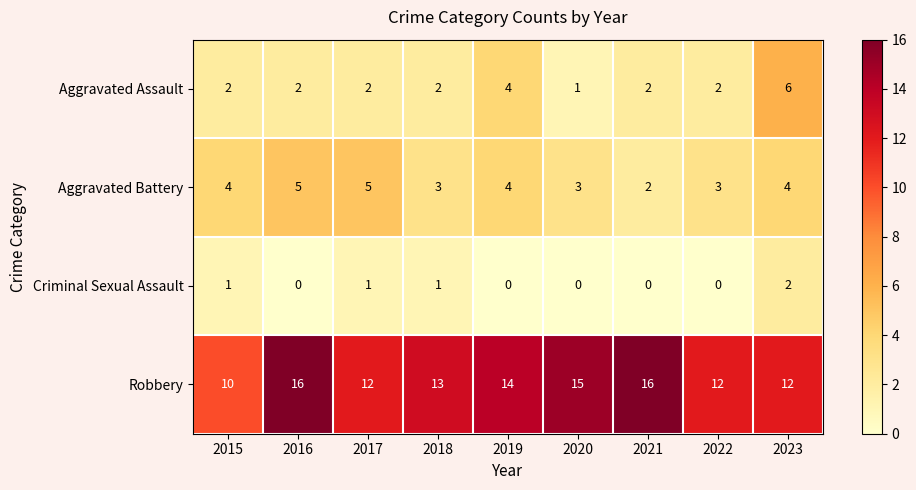

What is the average value of the Robbery series?

13